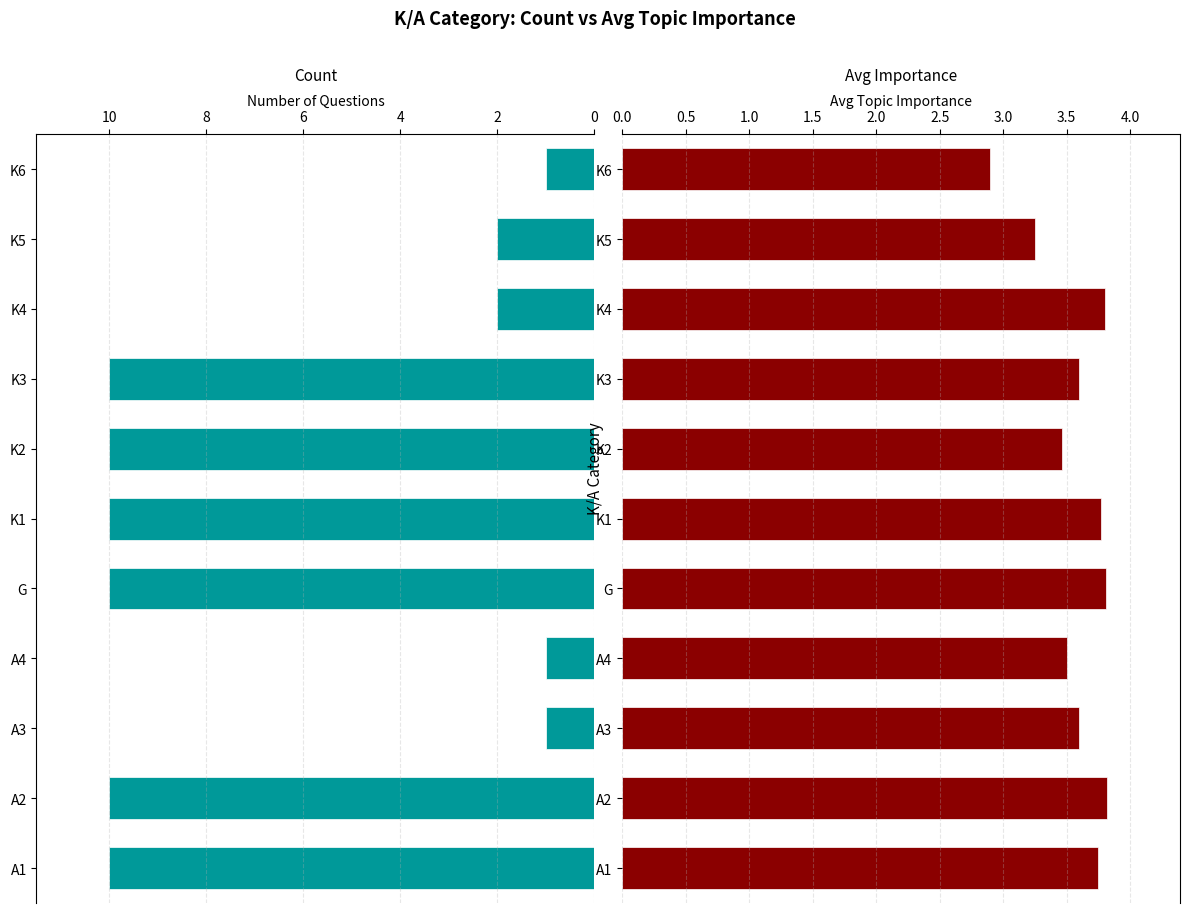

At K2, list the series in order from largest to smallest.

Count, Avg Importance